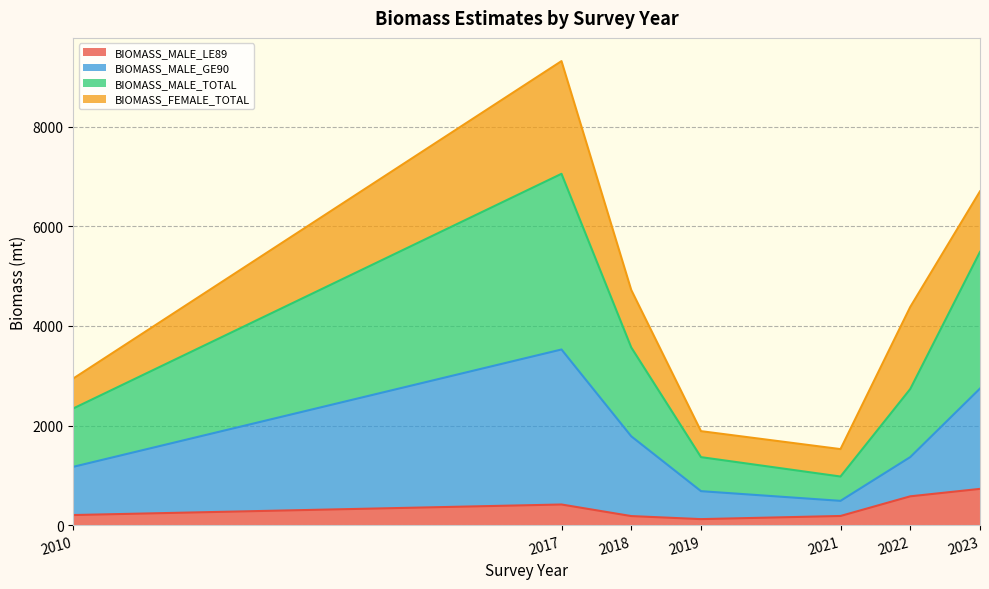

What is the total value across all series at 2022?

4381.3